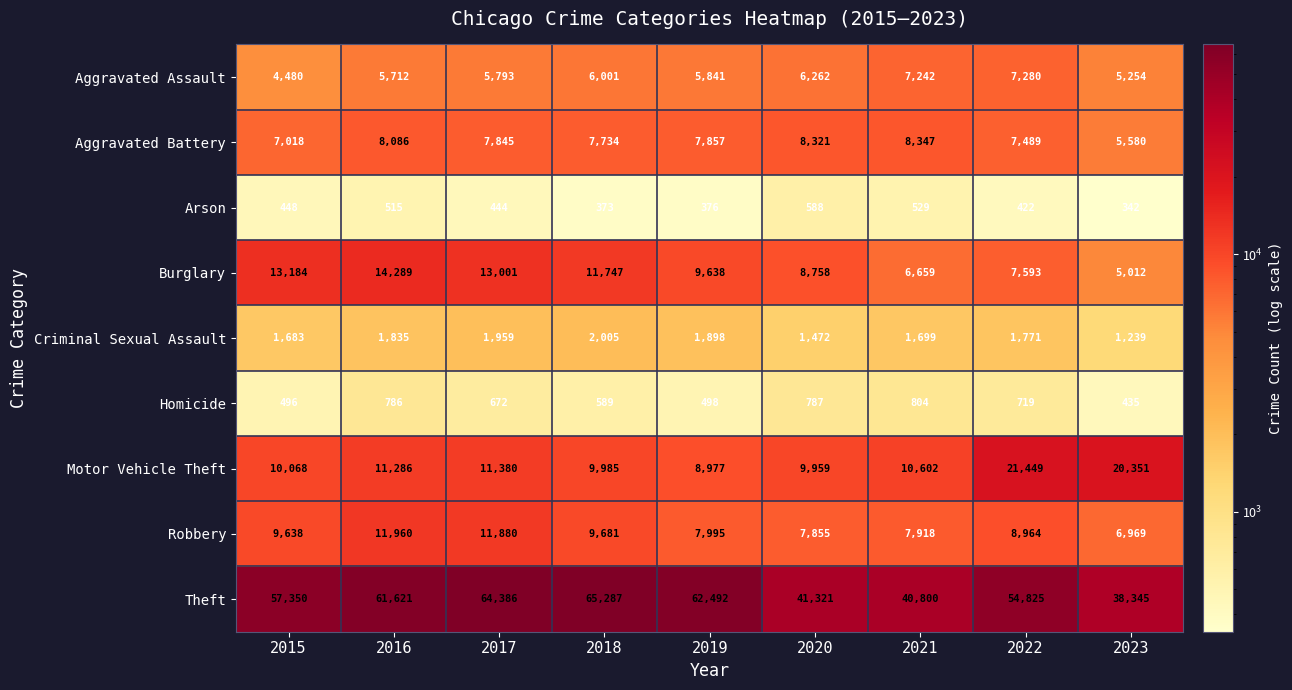

List the series in order of their peak value, highest first.

Theft, Motor Vehicle Theft, Burglary, Robbery, Aggravated Battery, Aggravated Assault, Criminal Sexual Assault, Homicide, Arson